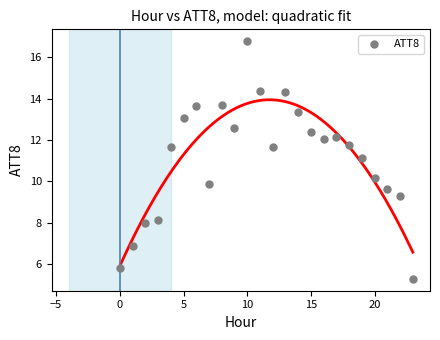

What is the range of Y values (max minus min)?

11.5